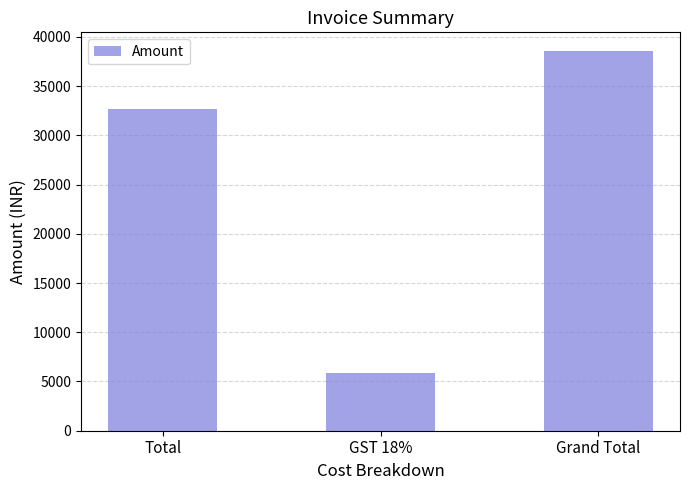

How many values are below 32650?

1